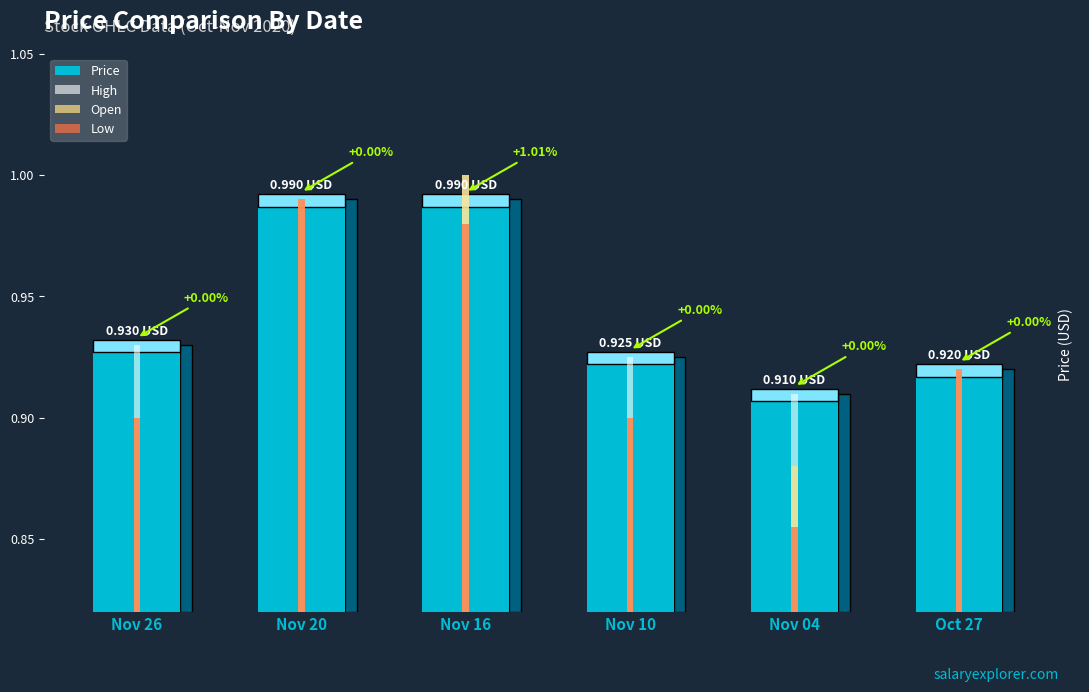

Which series has the largest range (max minus min)?

Low